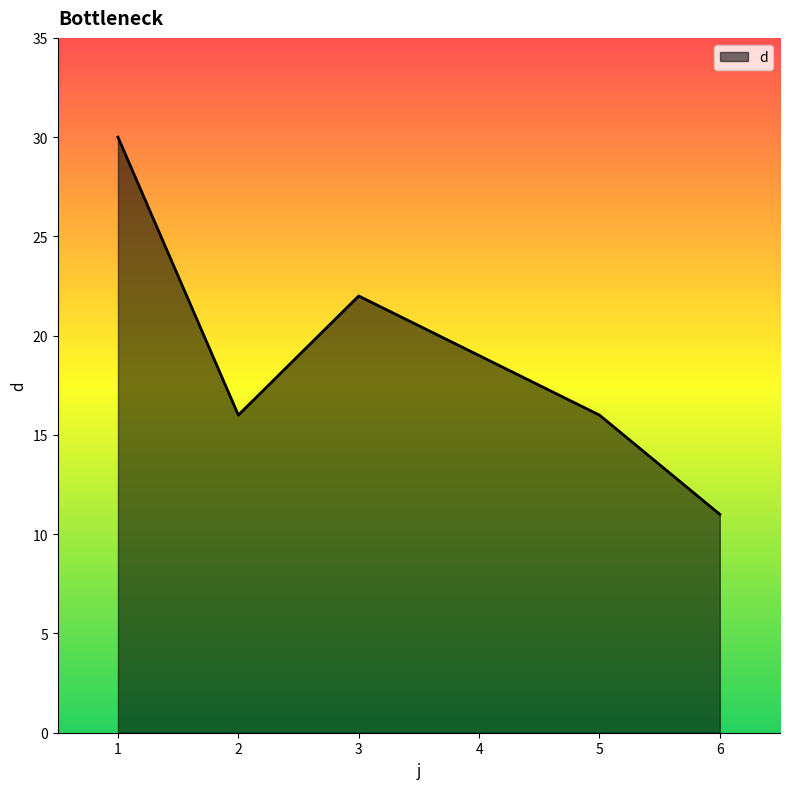

At which category does the data reach its first local valley?

2